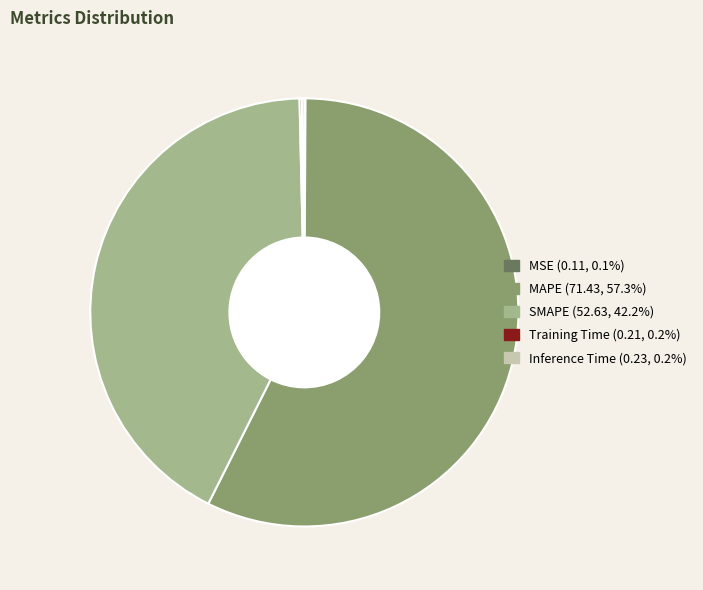

Combined, do SMAPE and MAPE account for over 50%?

Yes